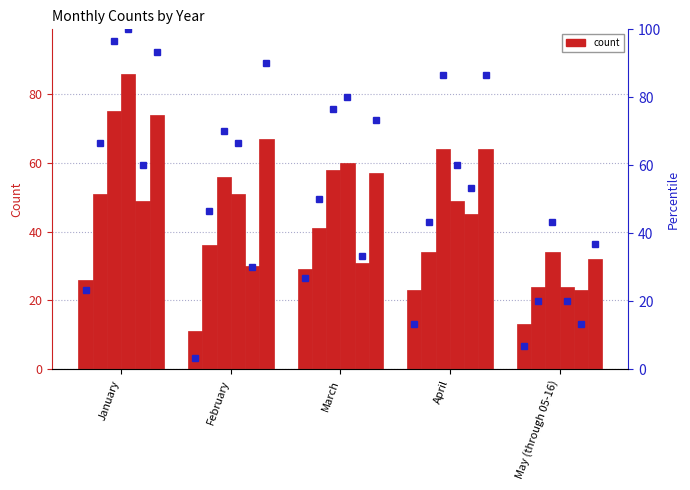

At which label is 2018 pct closest to 60?

April